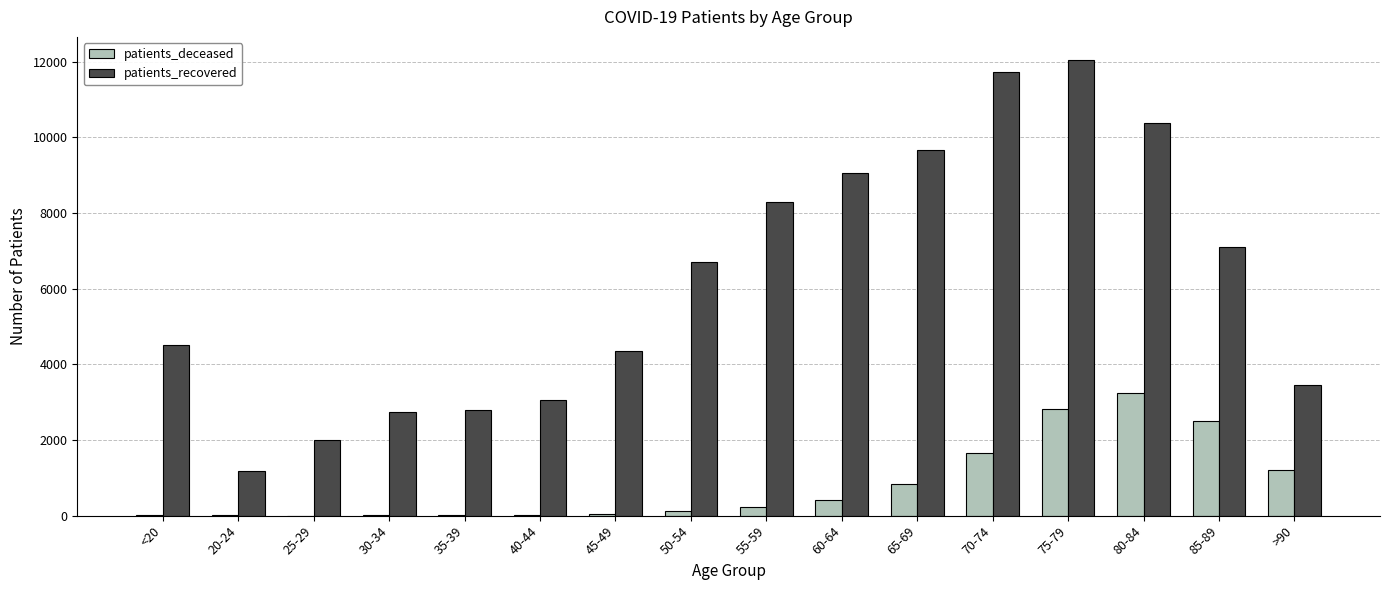

Which series has the largest range (max minus min)?

patients_recovered